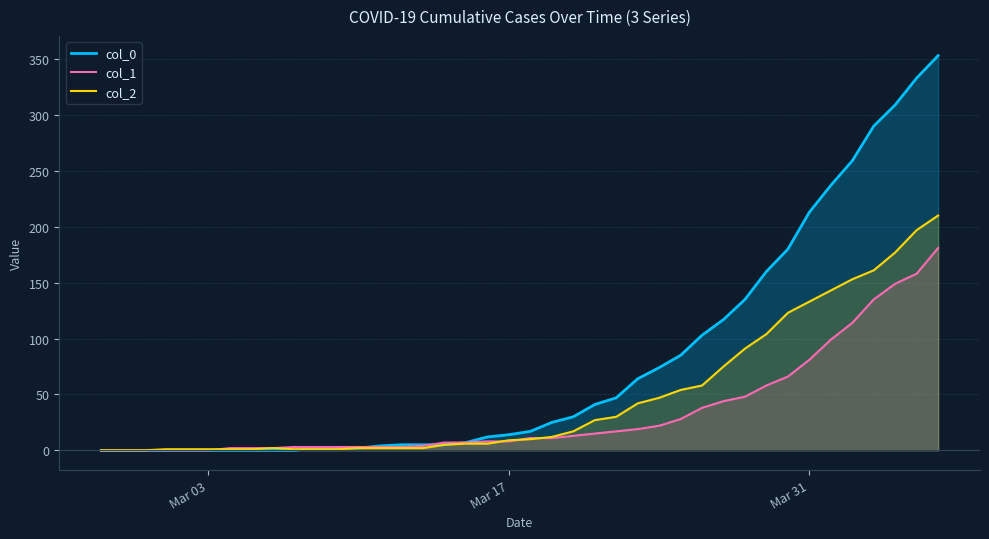

Which series has the largest total across all categories?

col_0